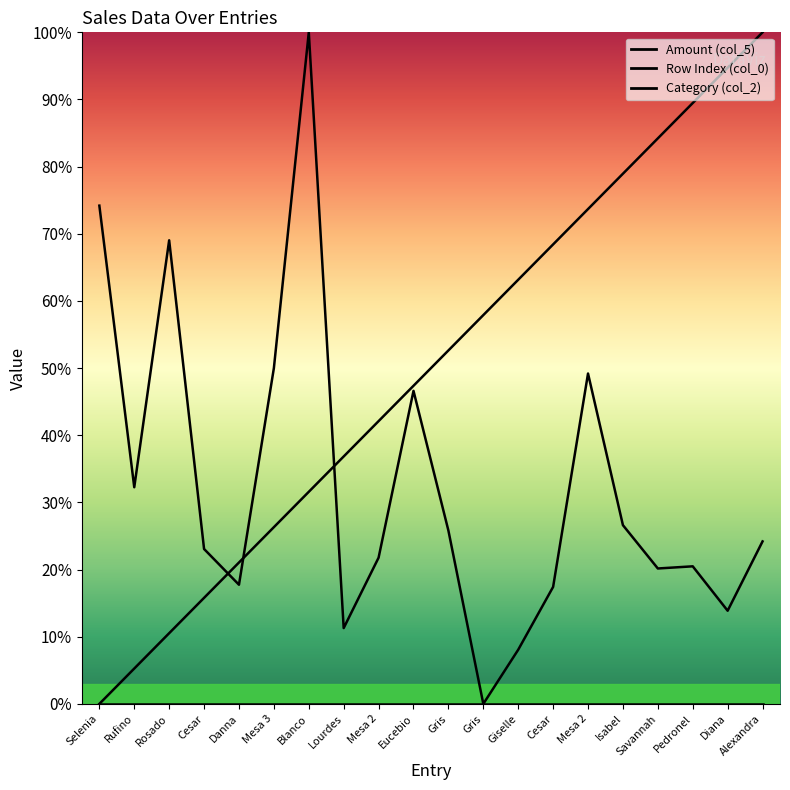

Between Rufino and Mesa 2, which series saw the biggest shift?

Row Index (col_0)